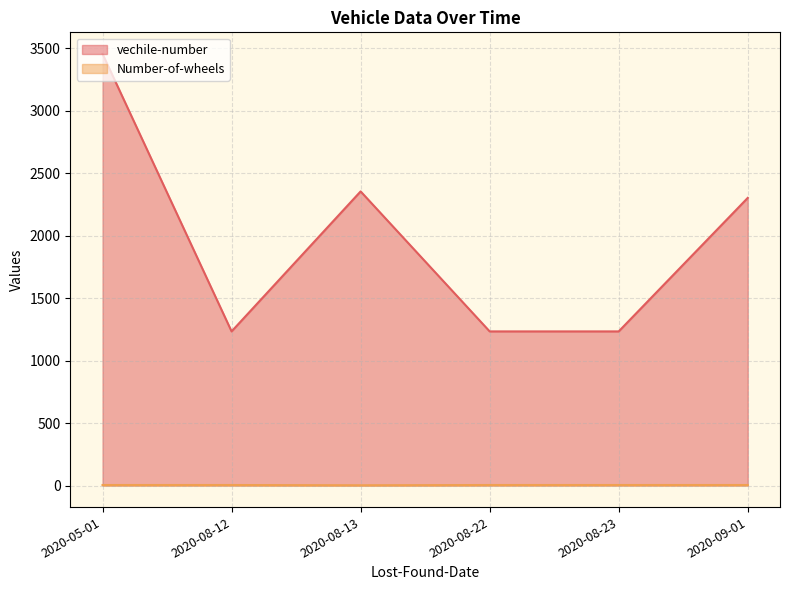

List the series in order of their overall mean, lowest first.

Number-of-wheels, vechile-number